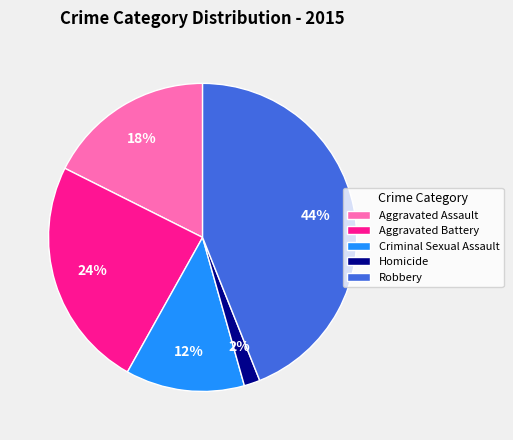

Which has a higher value, Criminal Sexual Assault or Aggravated Assault?

Aggravated Assault